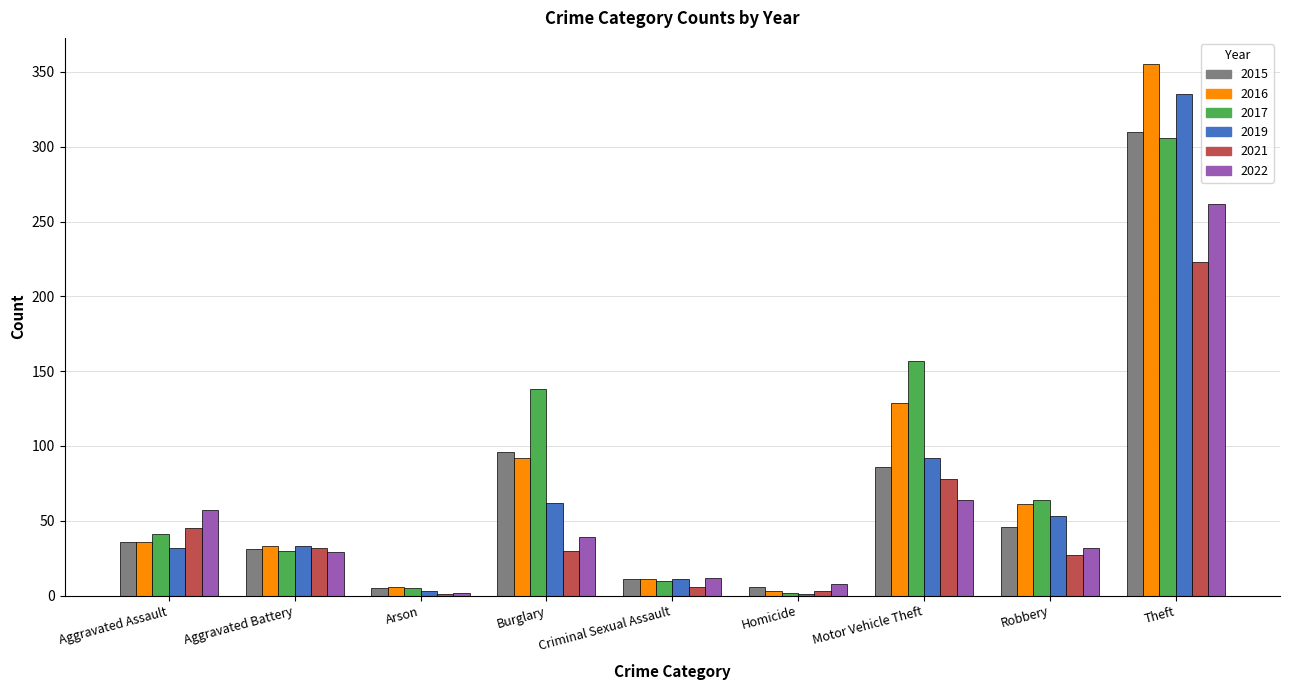

Which category has the highest value in the 2017 series?

Theft